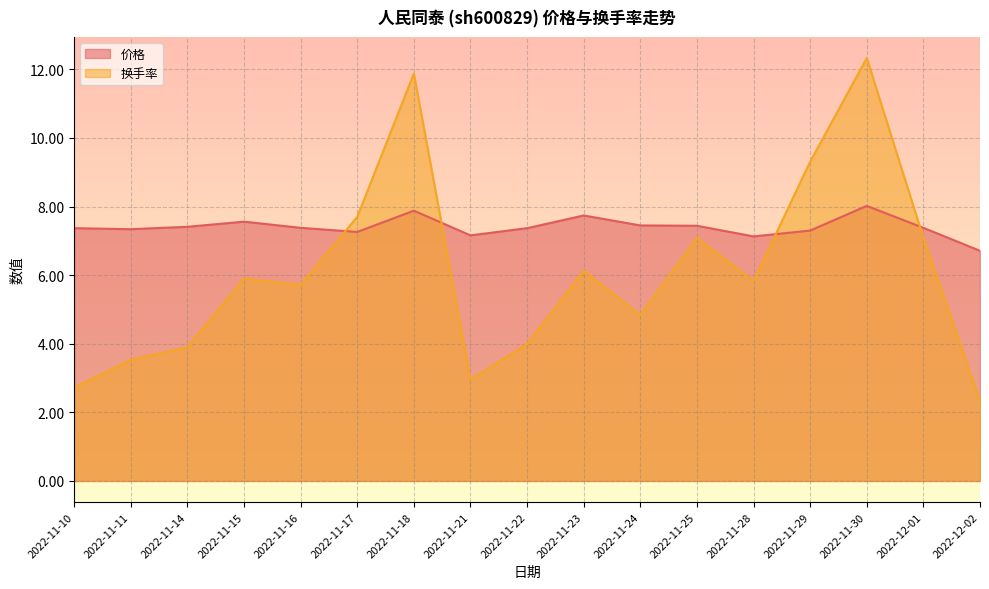

What is the maximum value shown in the chart?

12.3